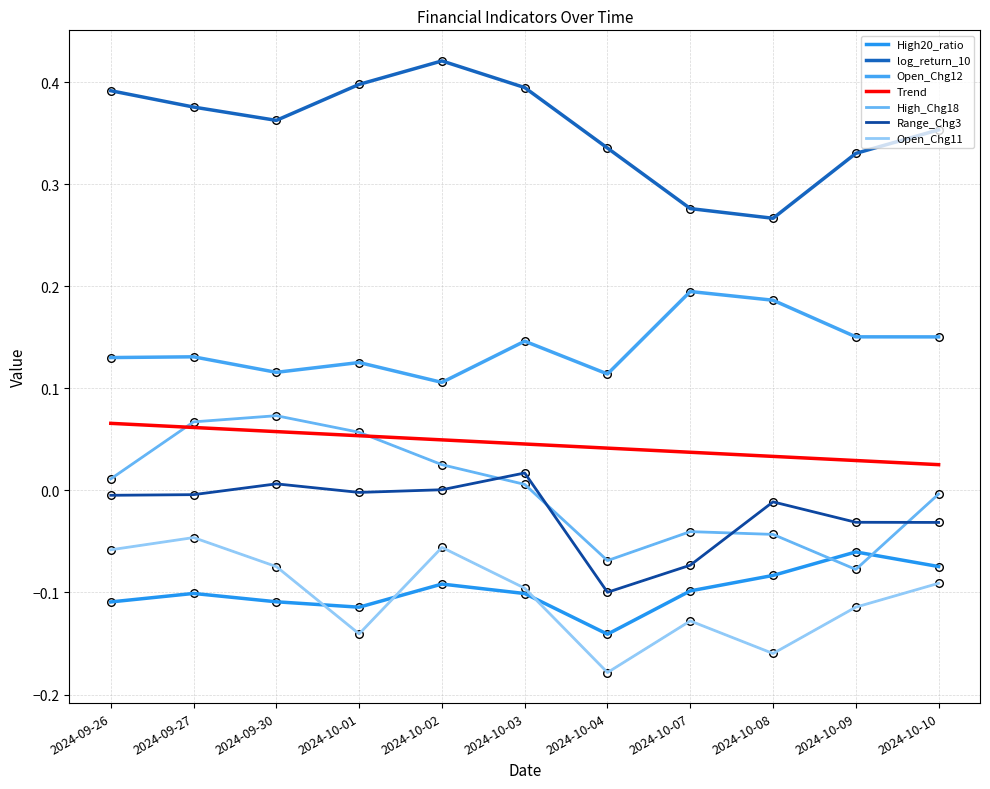

Is the value of Range_Chg3 at 2024-09-27 greater than the value of High_Chg18 at 2024-10-10?

No